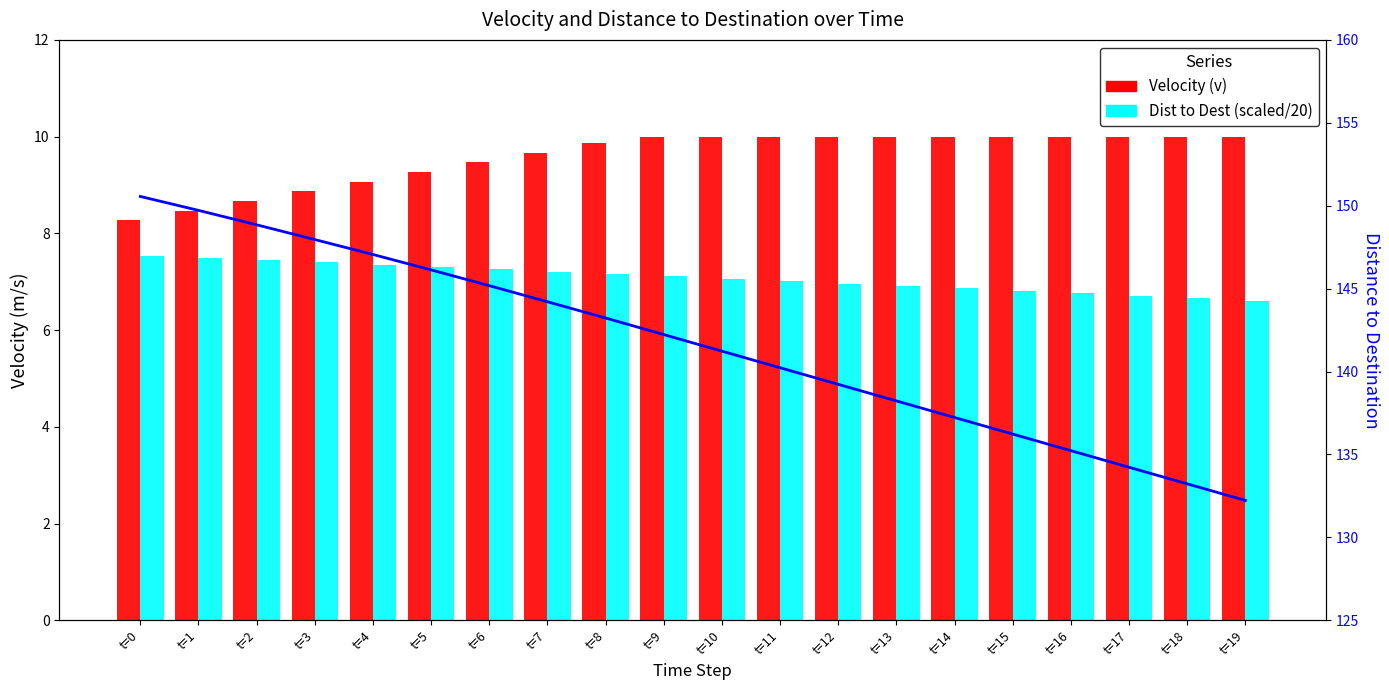

Where is dis2des nearest to the value 141?

t=10